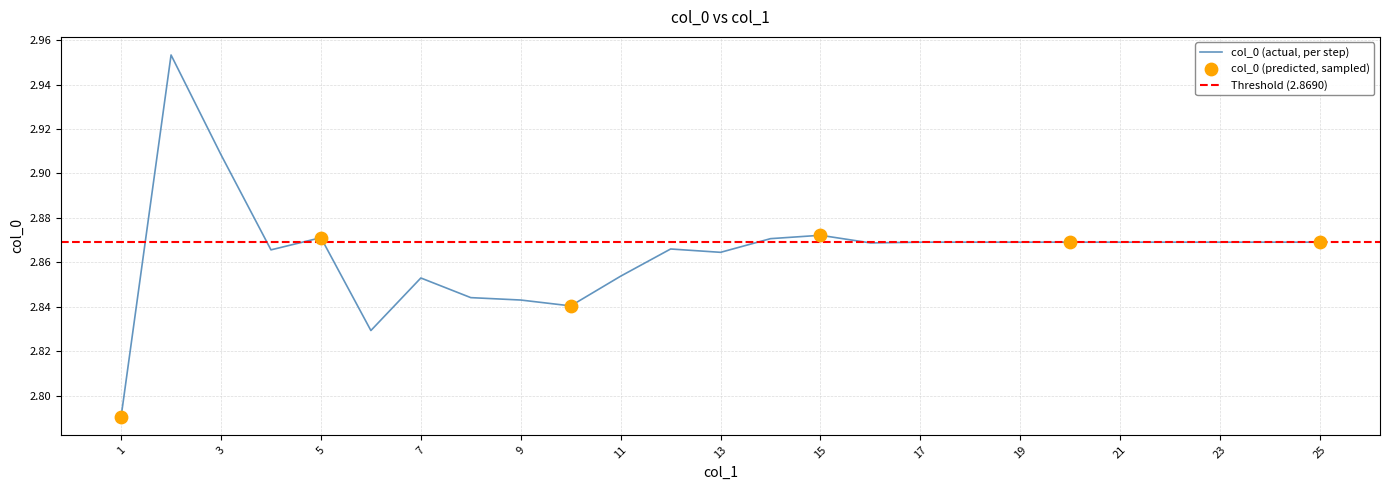

Approximately how many times larger is the value at 16 compared to 12?

1.0